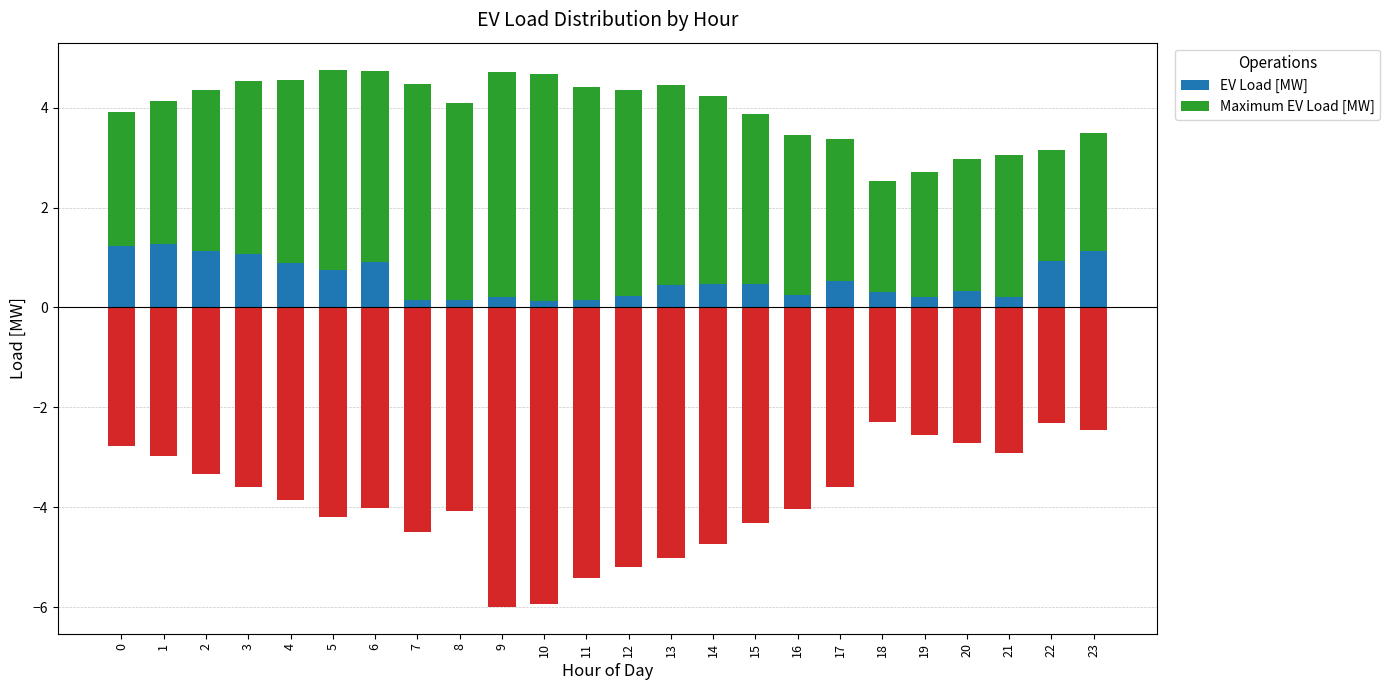

The value of Maximum EV Load [MW] at 19 is 4.0. True or false?

False